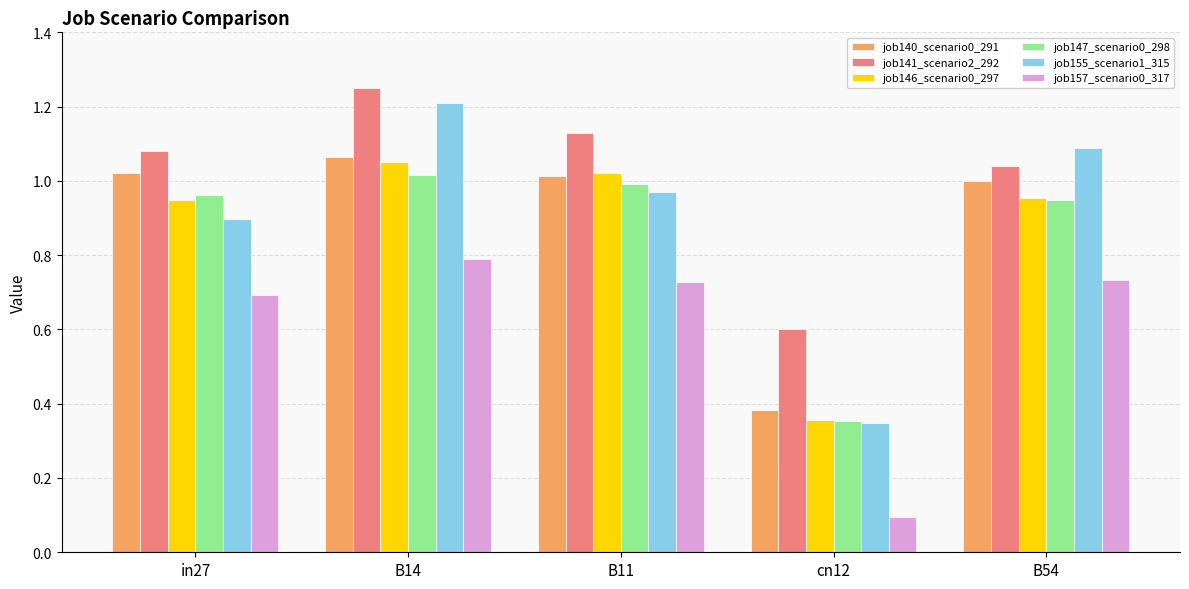

At how many categories does at least one series exceed 0?

5